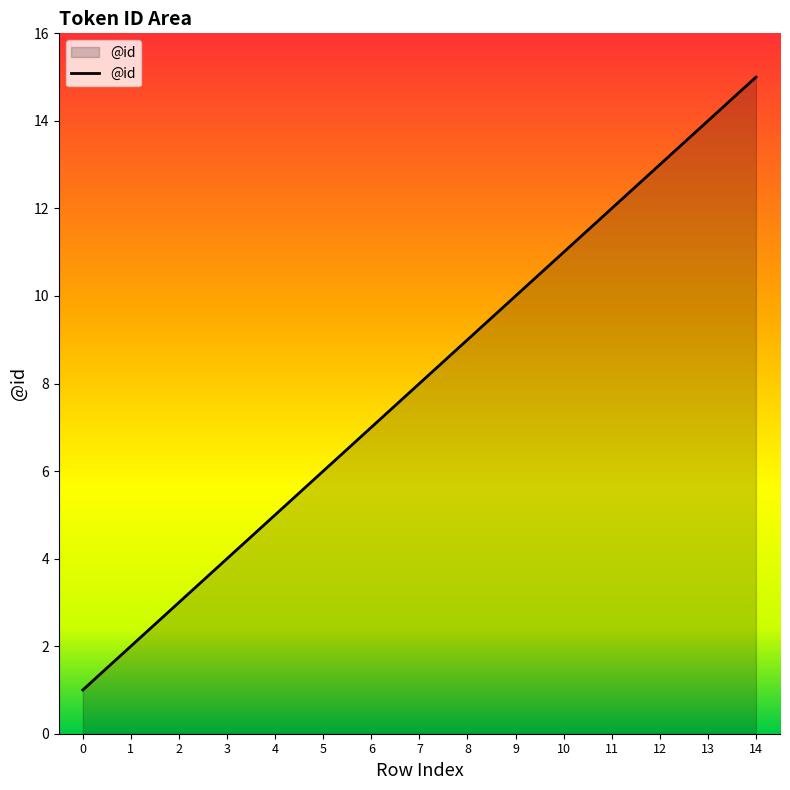

How many series are shown in this chart?

1